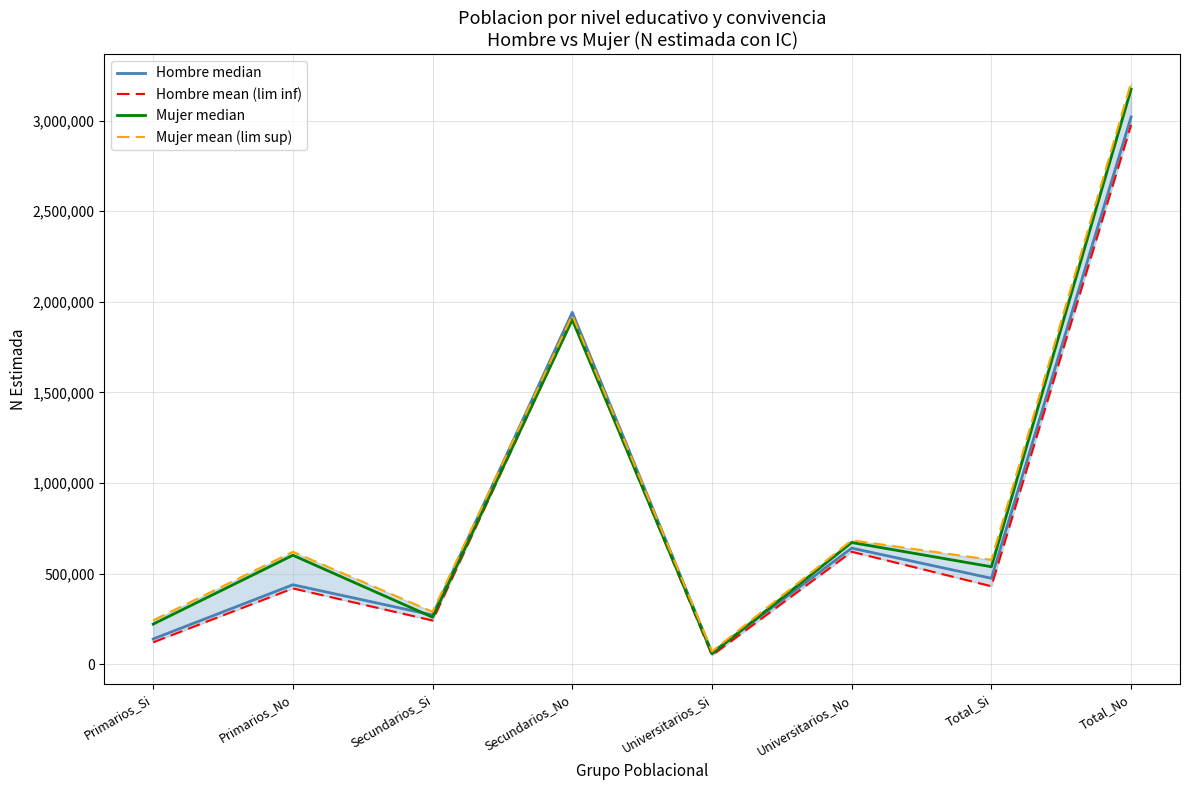

Between Universitarios_Si and Primarios_No, which is larger?

Primarios_No